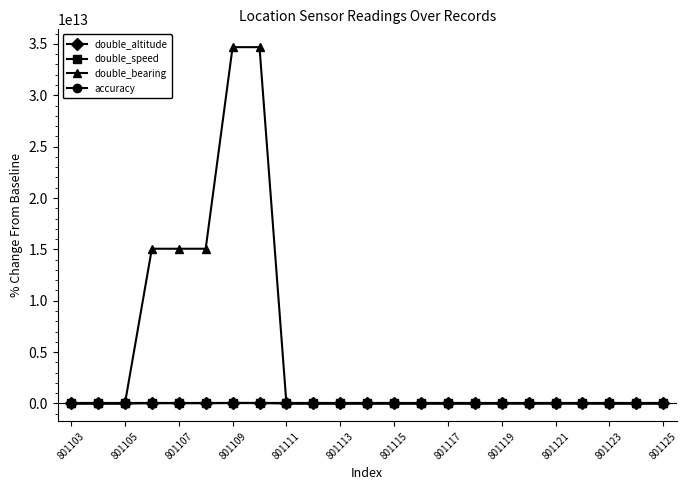

Is this an area chart (filled region under the line)?

No